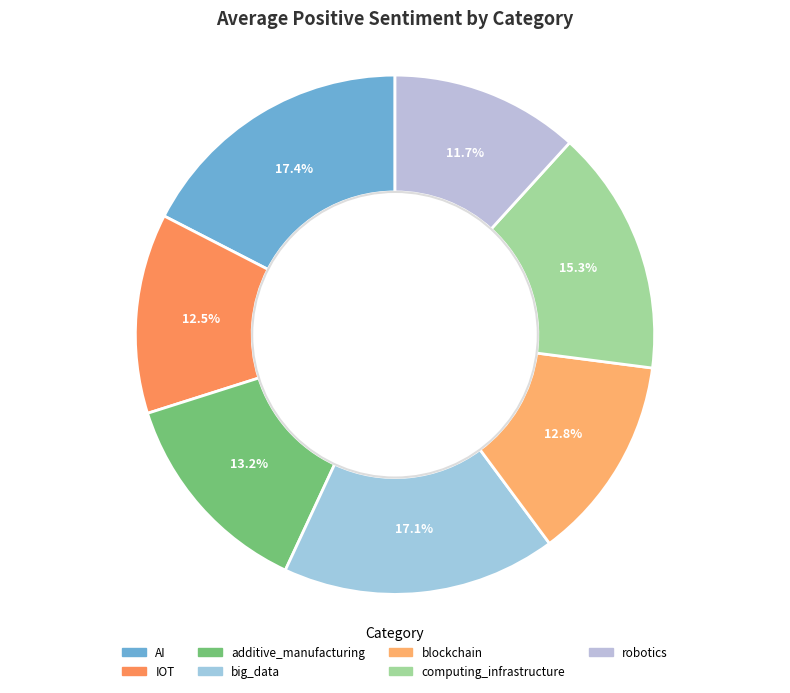

Combined, do computing_infrastructure and AI account for over 50%?

No